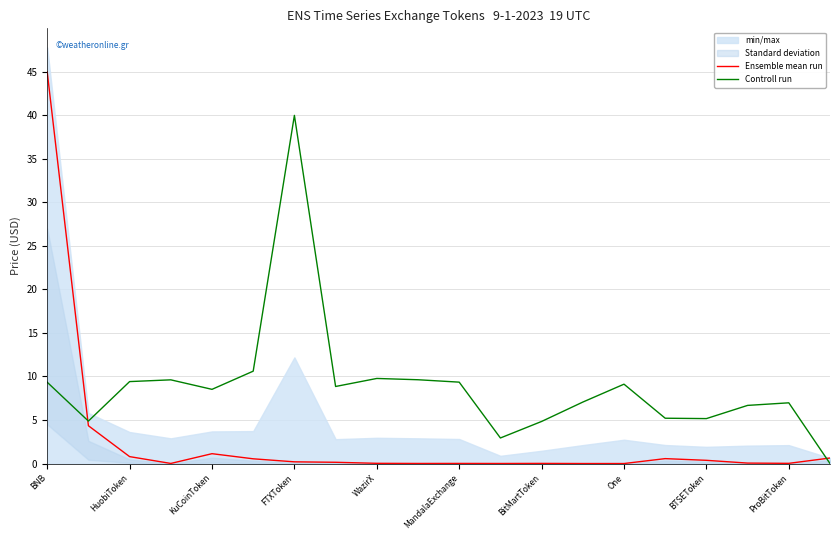

Reading right to left, what are all the values shown in this chart?

Ensemble mean run: 0.6	0.0	0.1	0.4	0.6	0.0	0.0	0.0	0.0	0.0	0.0	0.0	0.1	0.2	0.5	1.1	0.0	0.8	4.3	45.0
Controll run: 0.0	7.0	6.7	5.2	5.2	9.1	7.1	4.8	2.9	9.4	9.6	9.8	8.9	40.0	10.6	8.5	9.6	9.4	4.9	9.3